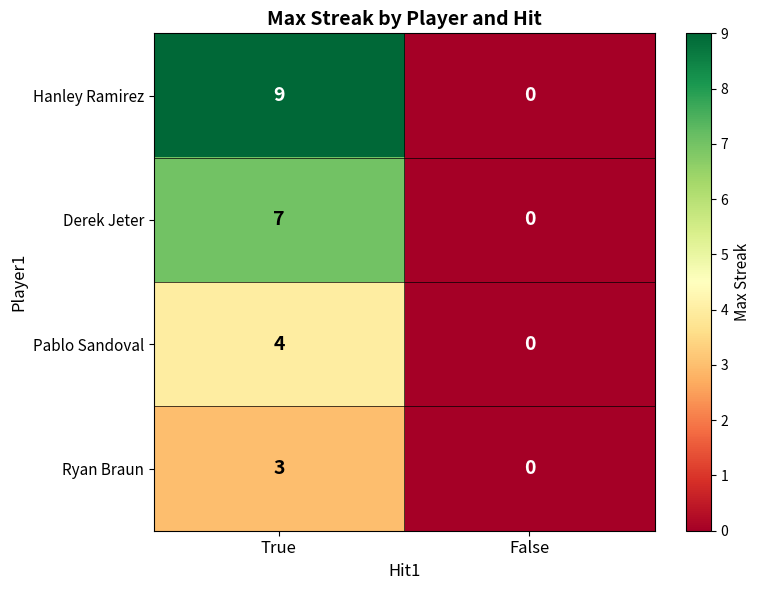

Reading left to right, list all the values displayed in this chart.

Hanley Ramirez: 9	0
Derek Jeter: 7	0
Pablo Sandoval: 4	0
Ryan Braun: 3	0